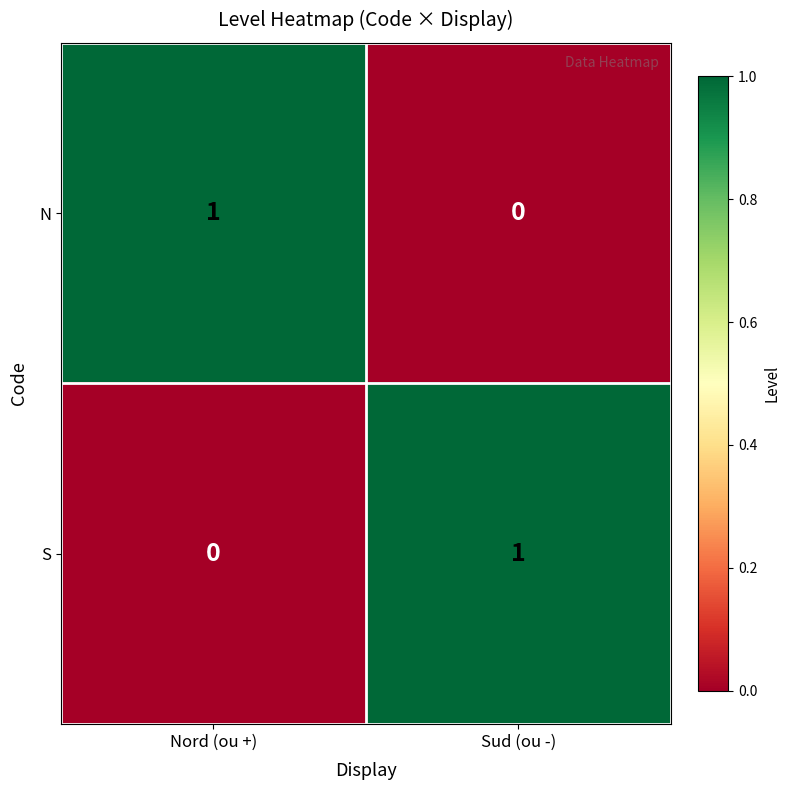

Where is S nearest to the value 0?

Nord (ou +)